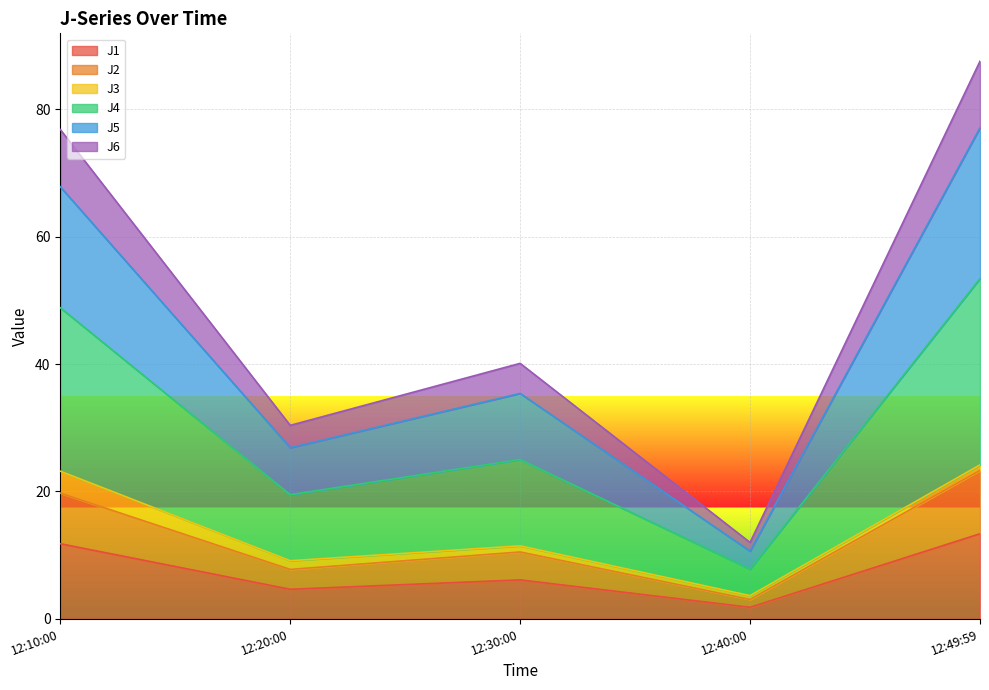

Which category has the lowest value in the J1 series?

12:40:00